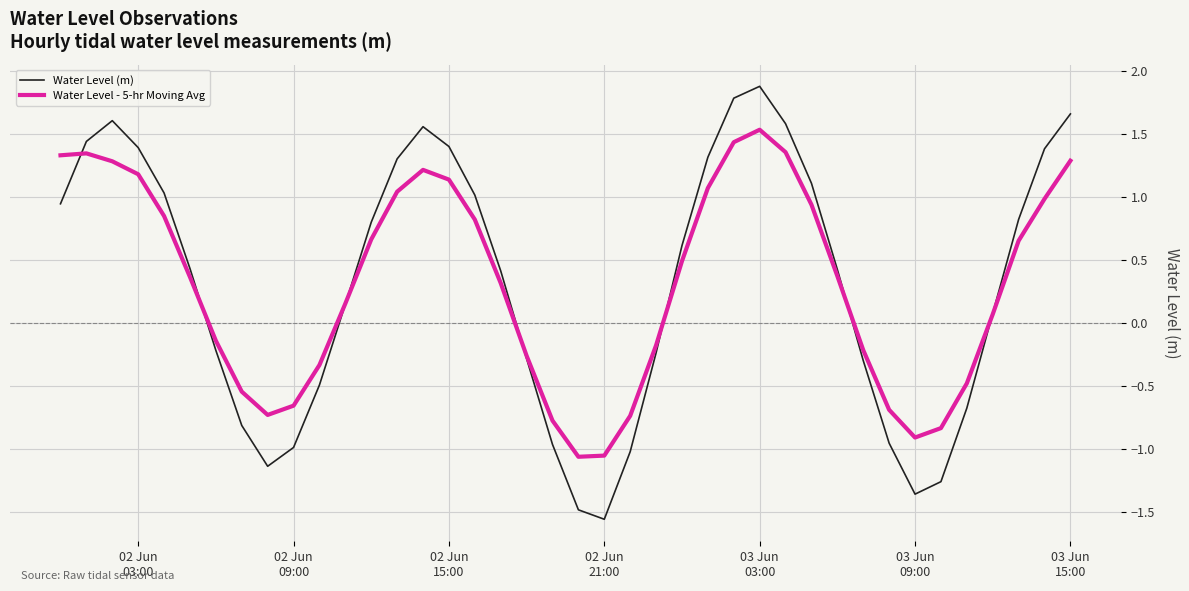

Rank the series by their maximum value, from highest to lowest.

Water Level (m), Water Level - 5-hr Moving Avg